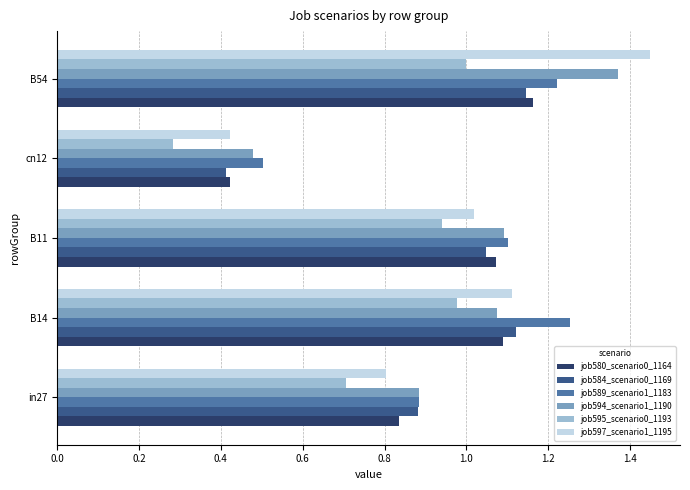

List the series in order of their peak value, highest first.

job597_scenario1_1195, job594_scenario1_1190, job589_scenario1_1183, job580_scenario0_1164, job584_scenario0_1169, job595_scenario0_1193